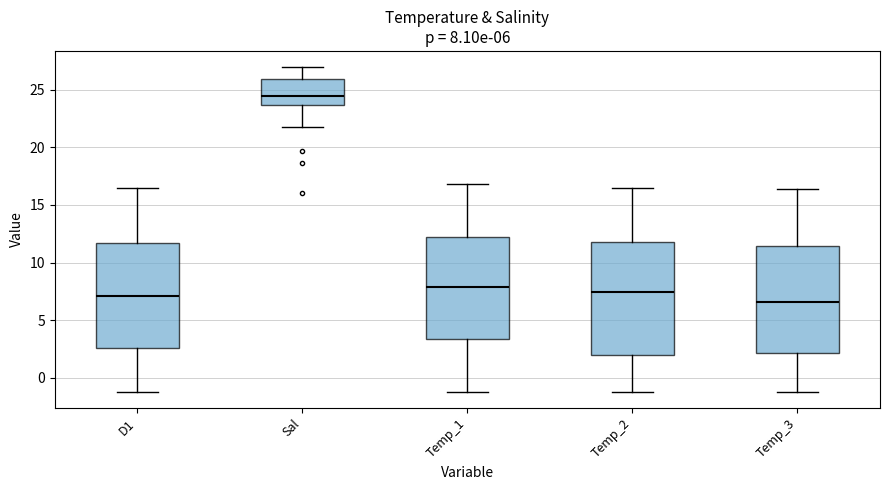

Comparing the boxes themselves (not the whiskers), which one is the tallest?

Temp_2